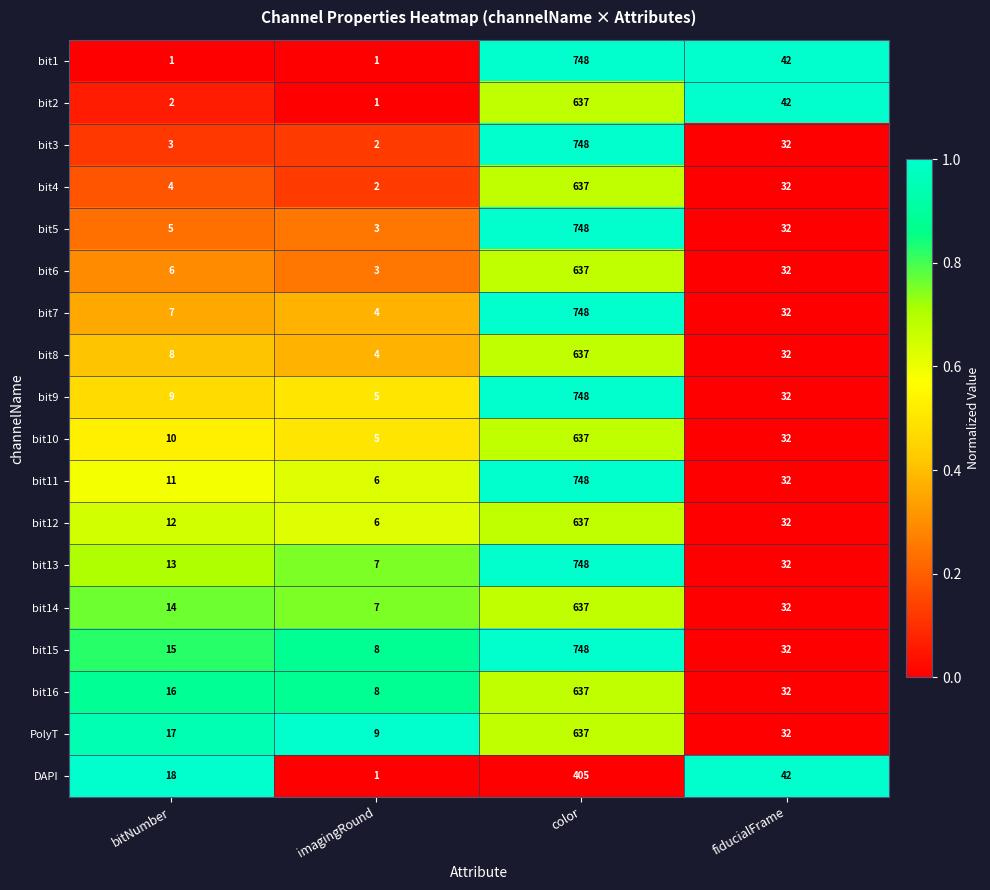

Is it true that bit9 equals 32 at fiducialFrame?

True